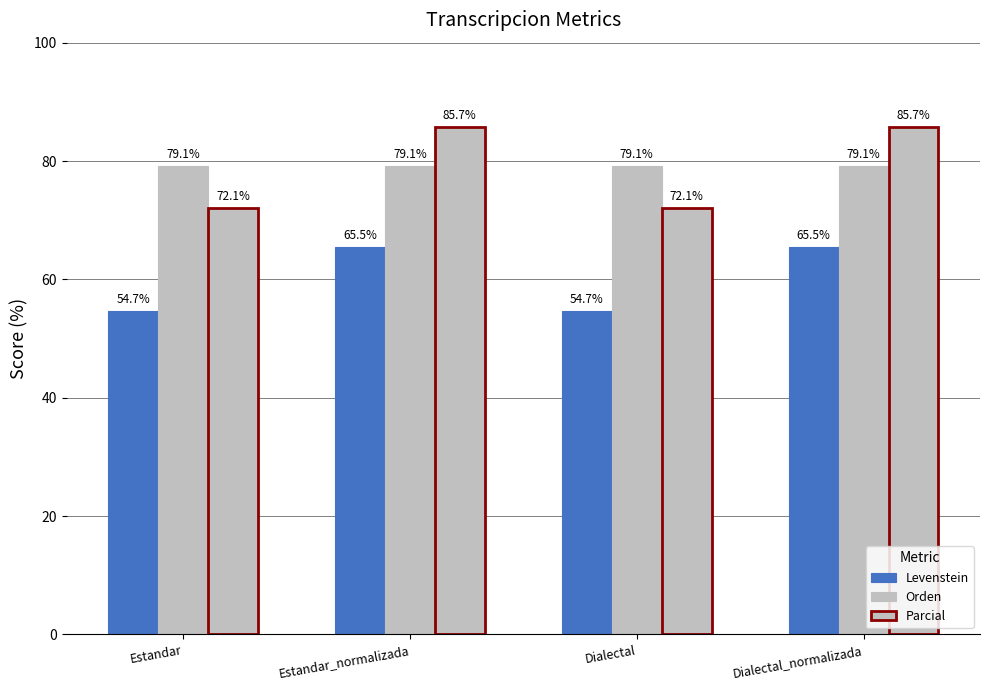

How many groups of bars are there?

4